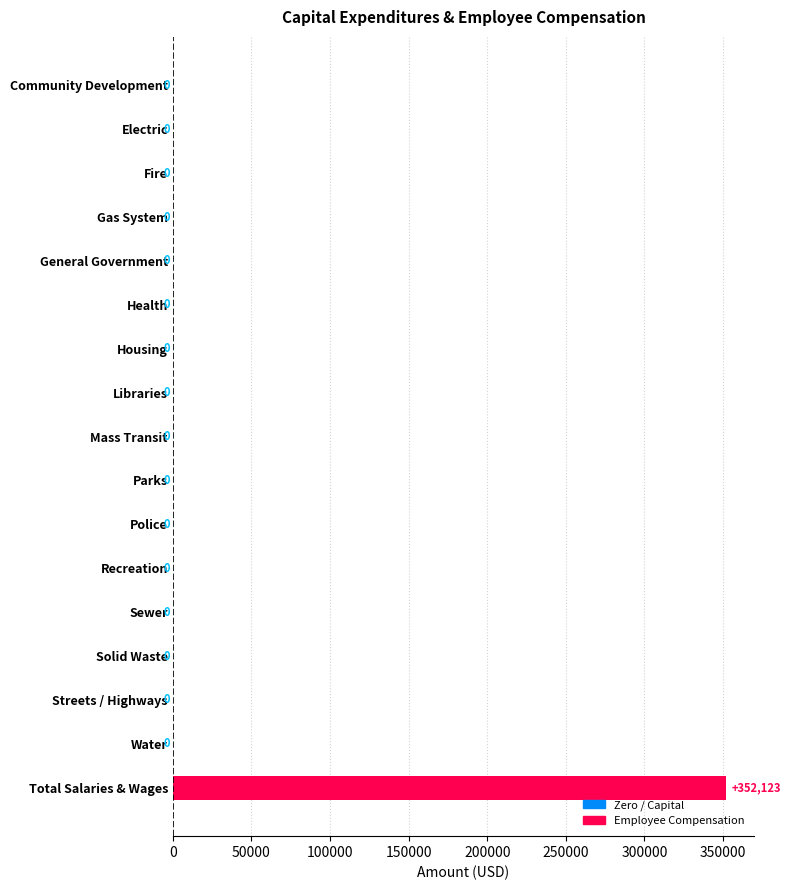

What is the sum of all values?

352123